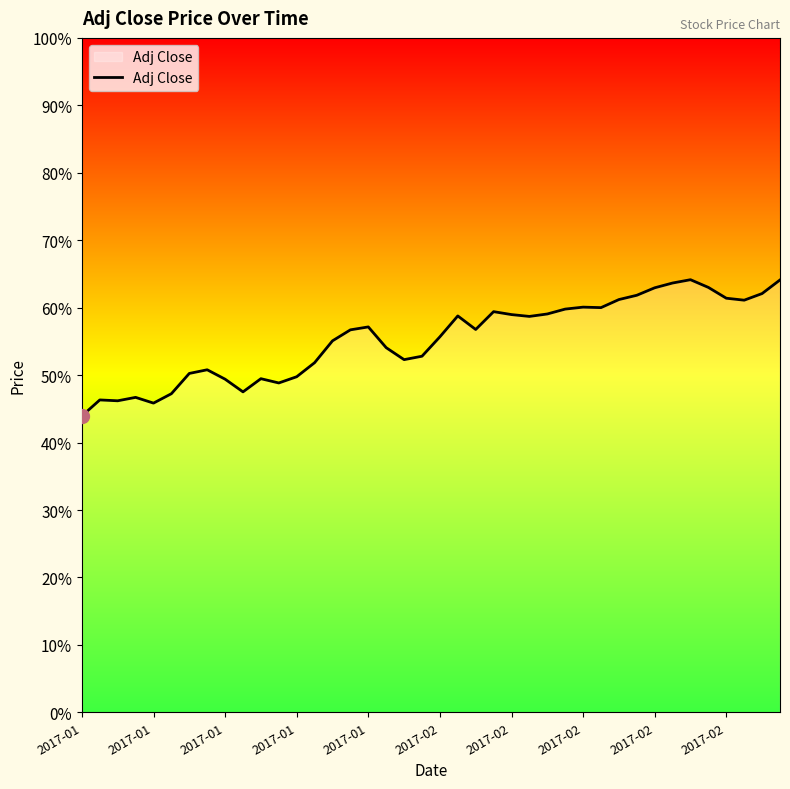

Which label corresponds to the smallest value in the chart?

2017-01